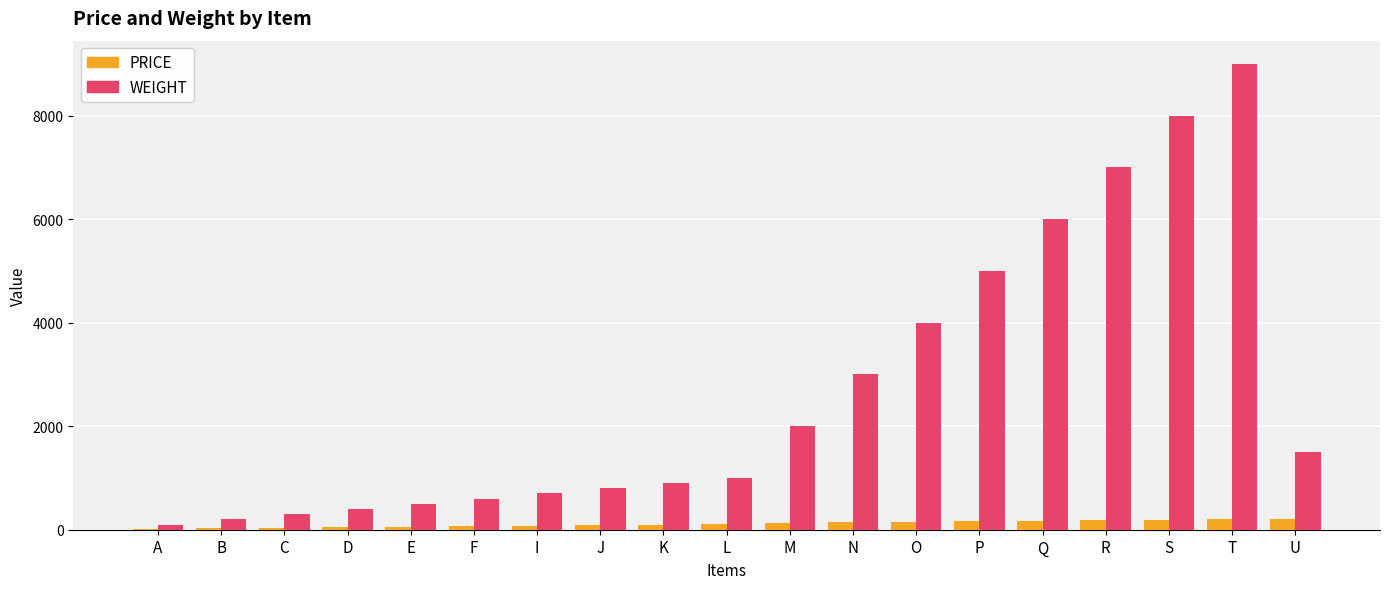

At which category does the chart reach its peak across all series?

T